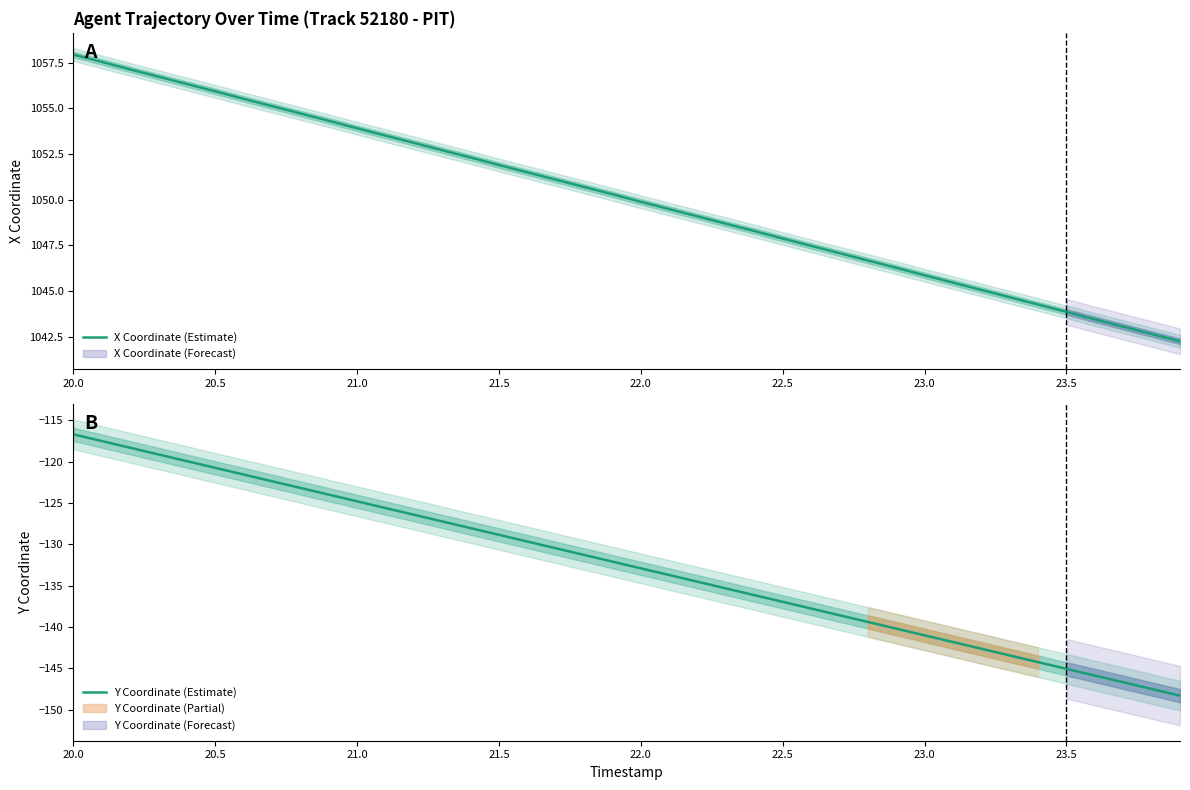

Which category has the highest value in the X Coordinate (Estimate) series?

20.0